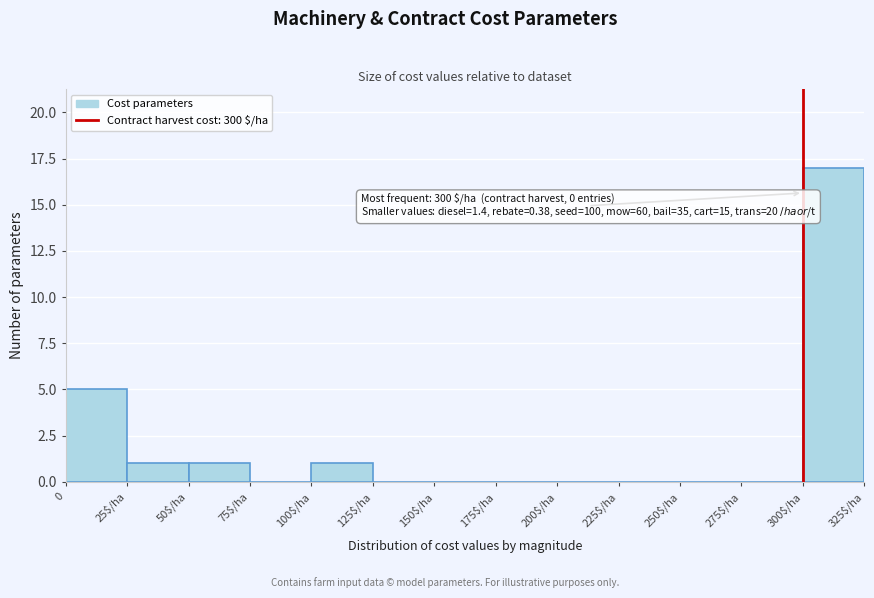

What is the greatest value displayed?

17